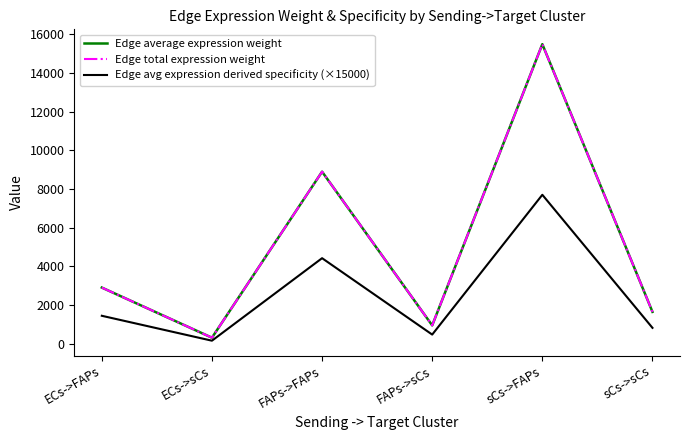

What is the value of the Edge total expression weight point at the 2nd from the left?

307.9